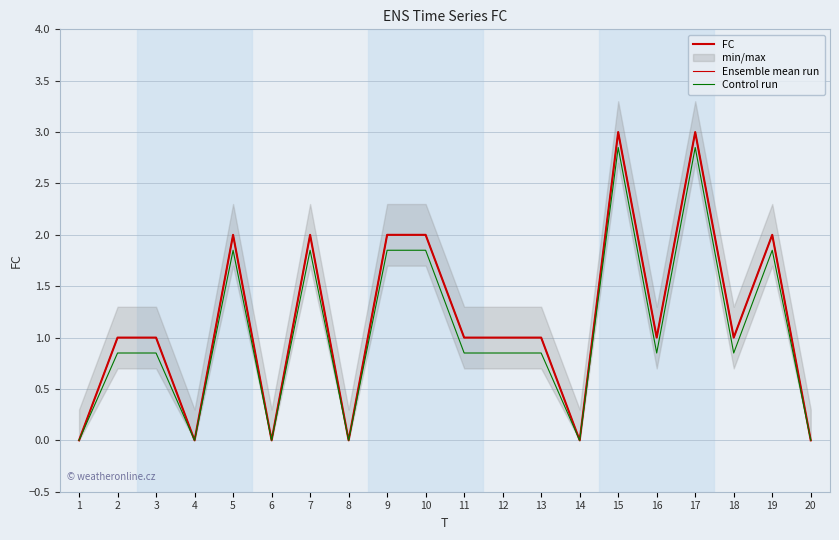

How many values in the Ensemble mean run series exceed 1?

7